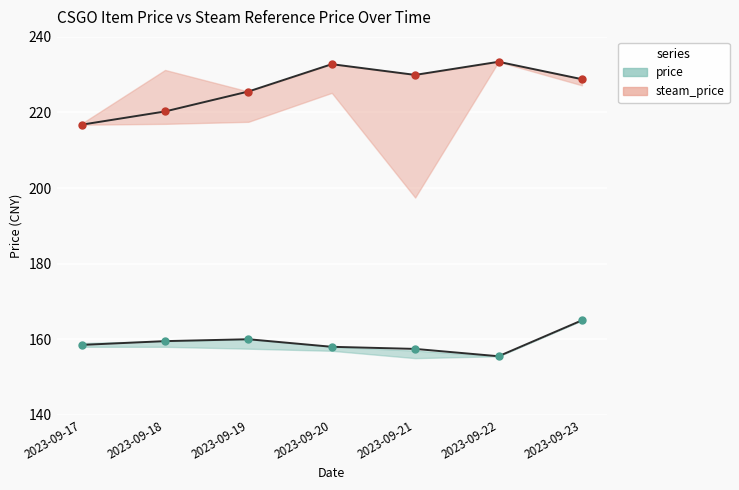

What is the minimum value for steam_price_line?

216.8